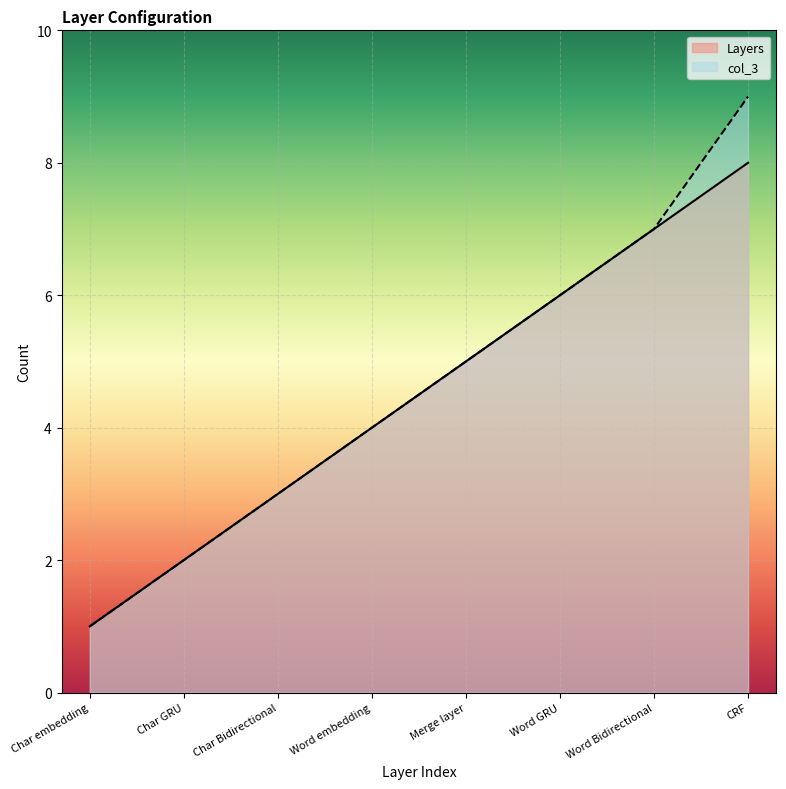

How many Layers values are between 3 and 7?

5